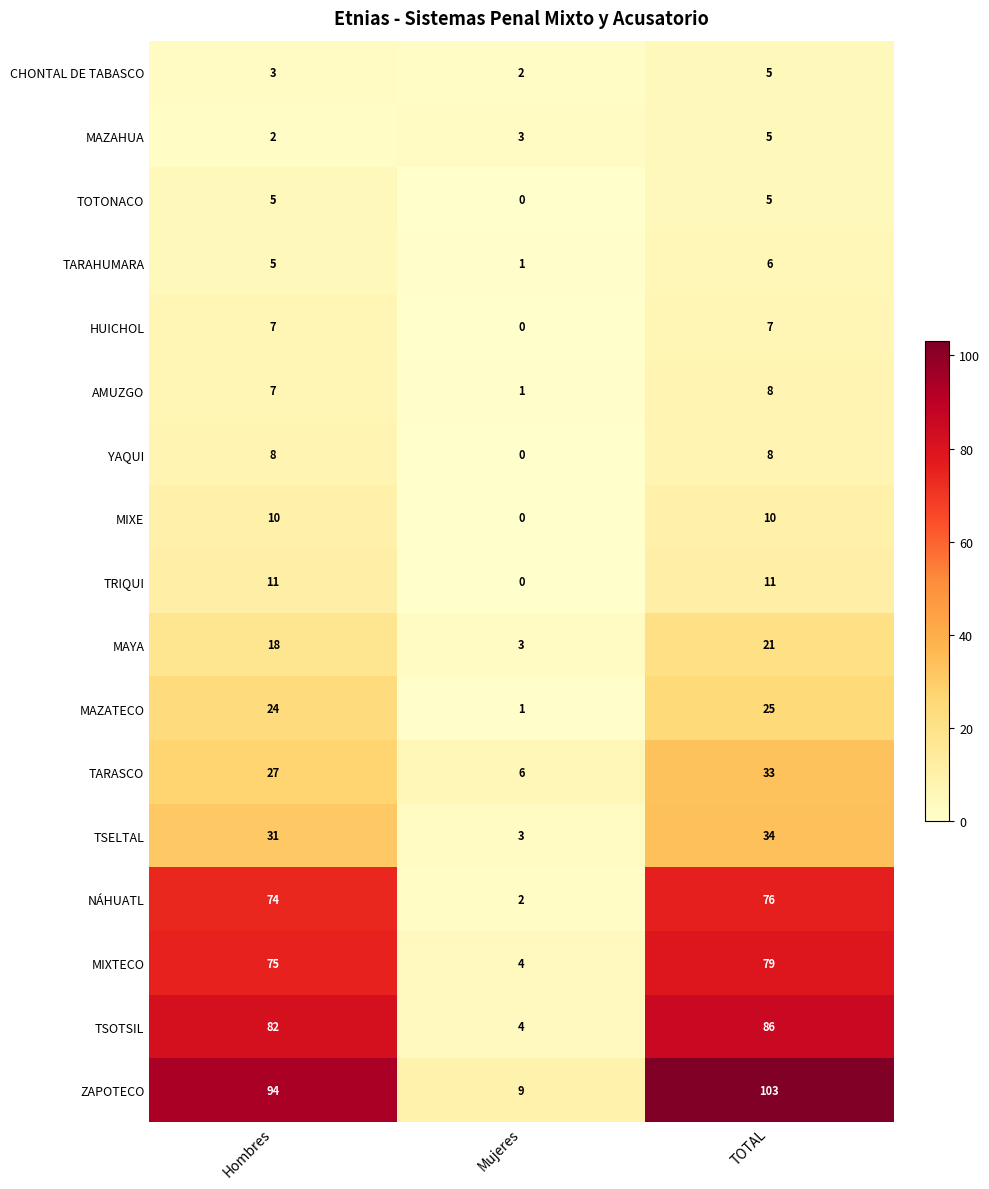

What is the spread (max minus min) of values at Mujeres?

9